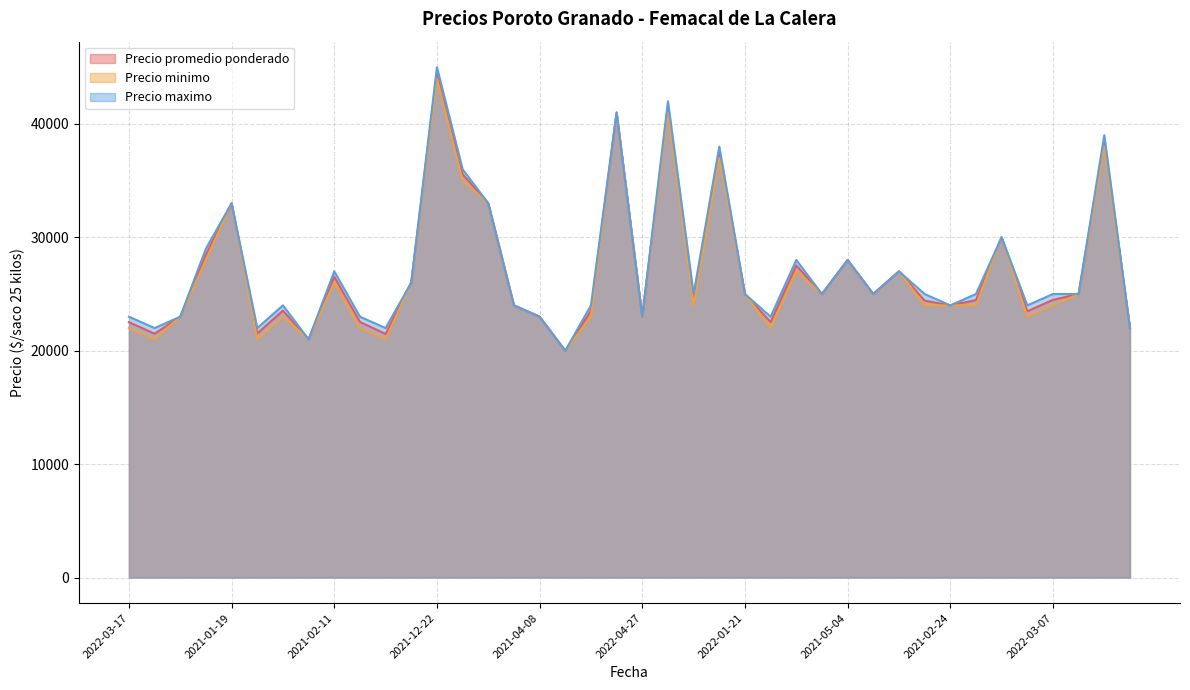

What is the minimum value for Precio maximo?

20000